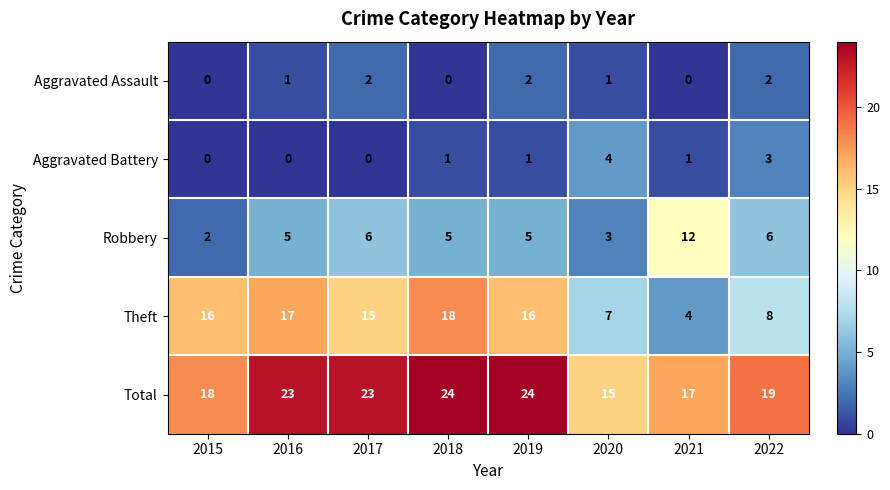

What is the total value across all series at 2022?

38